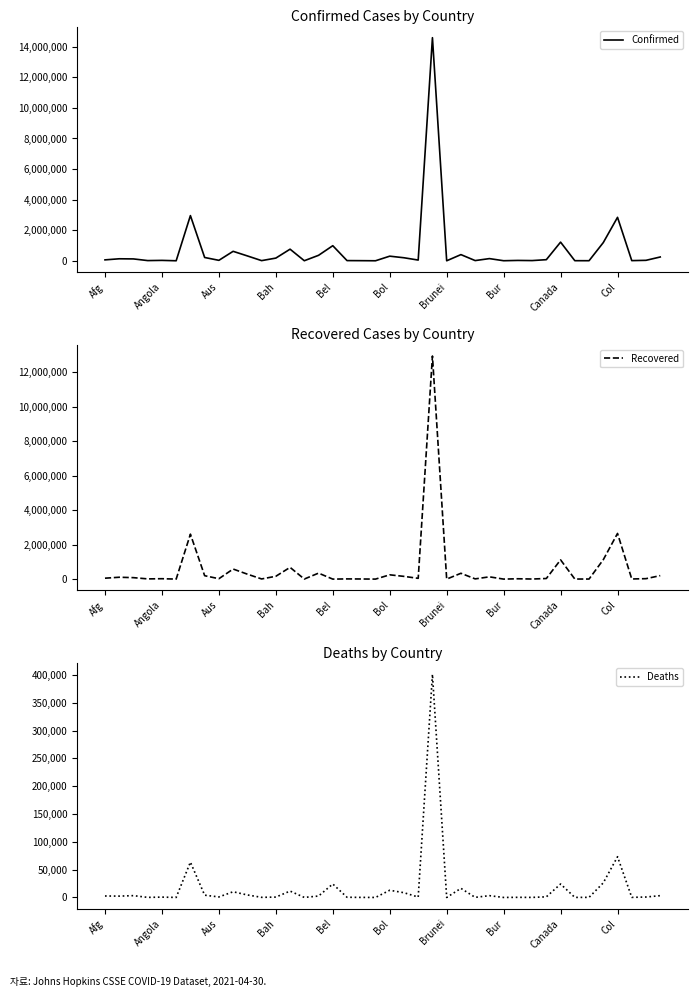

At which label is Deaths closest to 200593?

Col